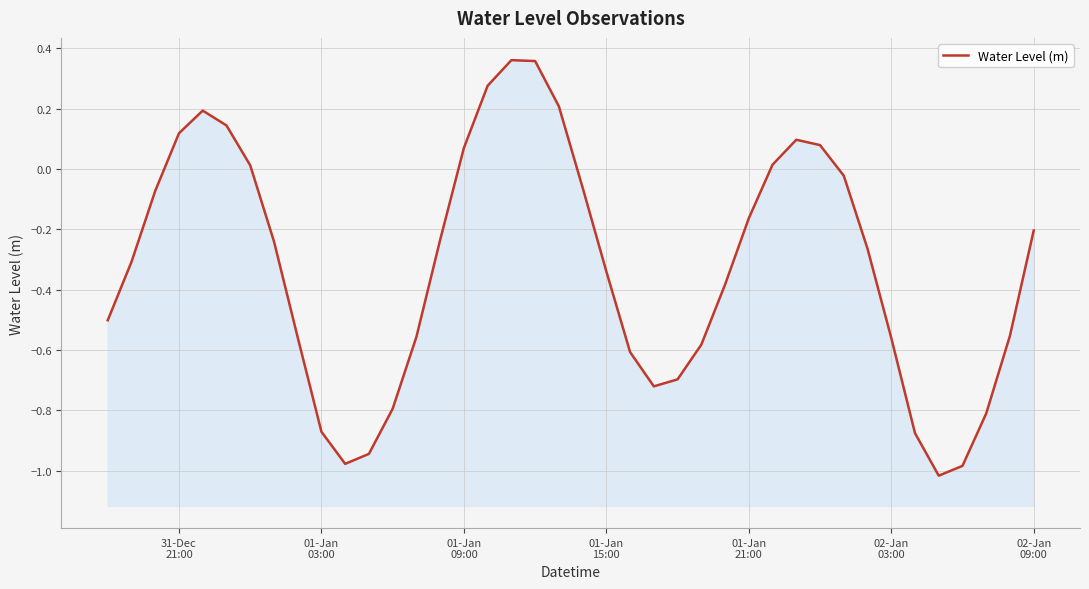

What is the smallest value displayed?

-1.0